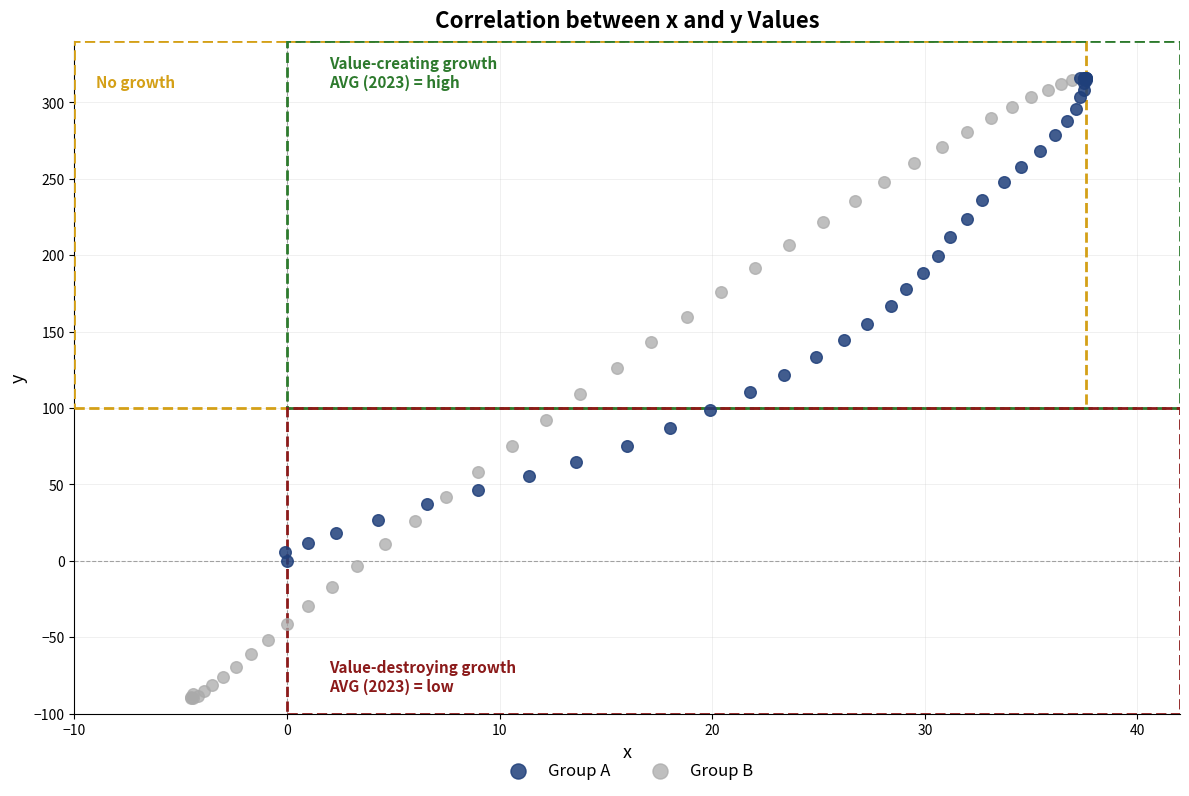

Which series contains the lowest Y value?

Group B